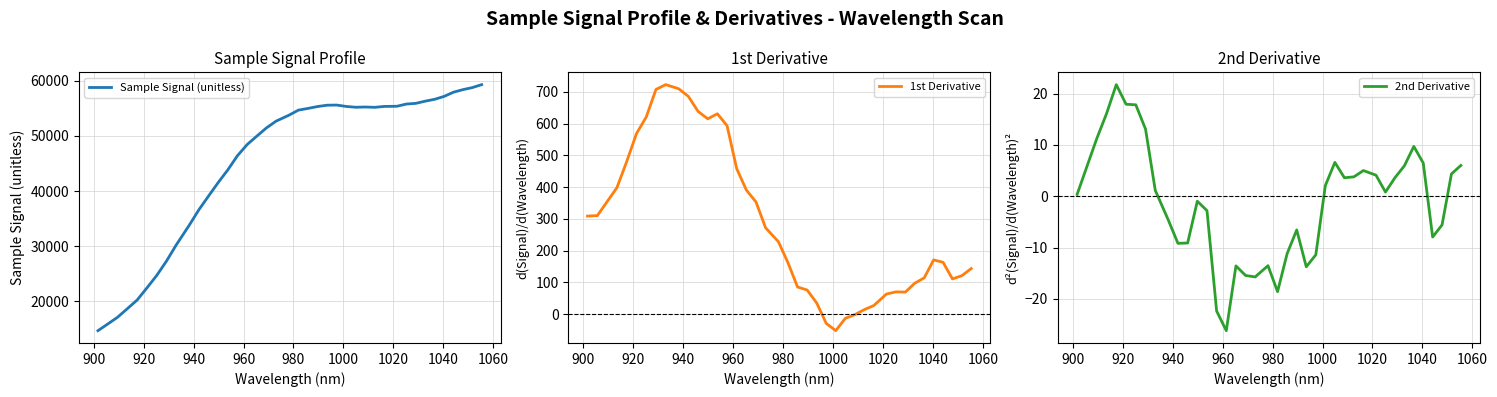

How many data points does each series have?

40